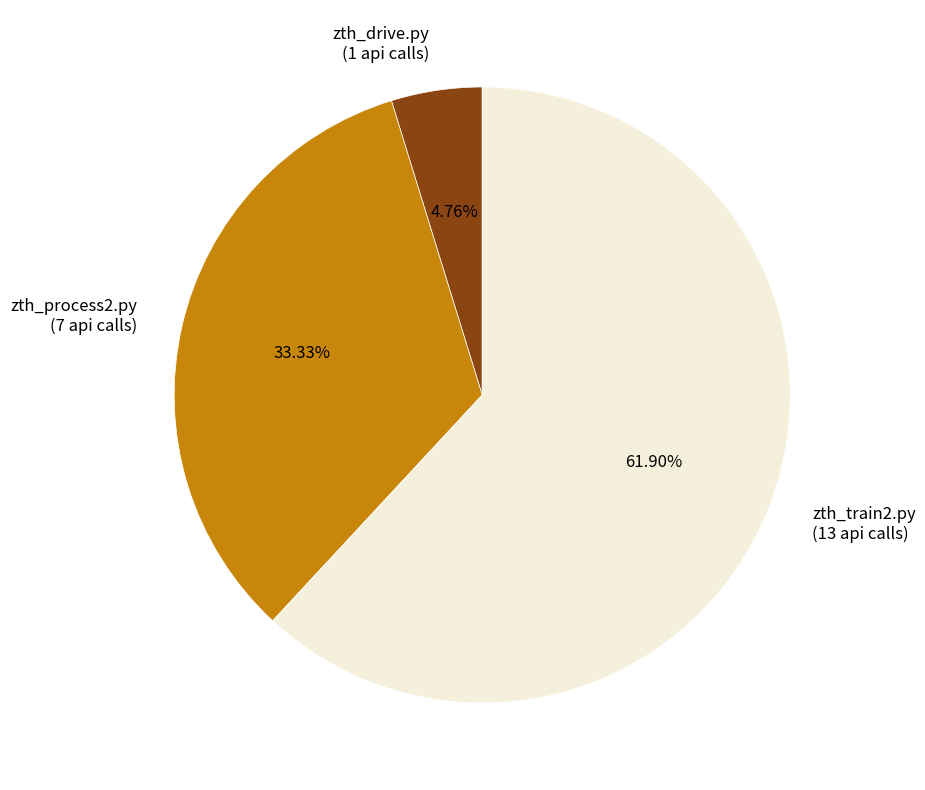

How much of the chart is everything except zth_process2.py?

66.7%